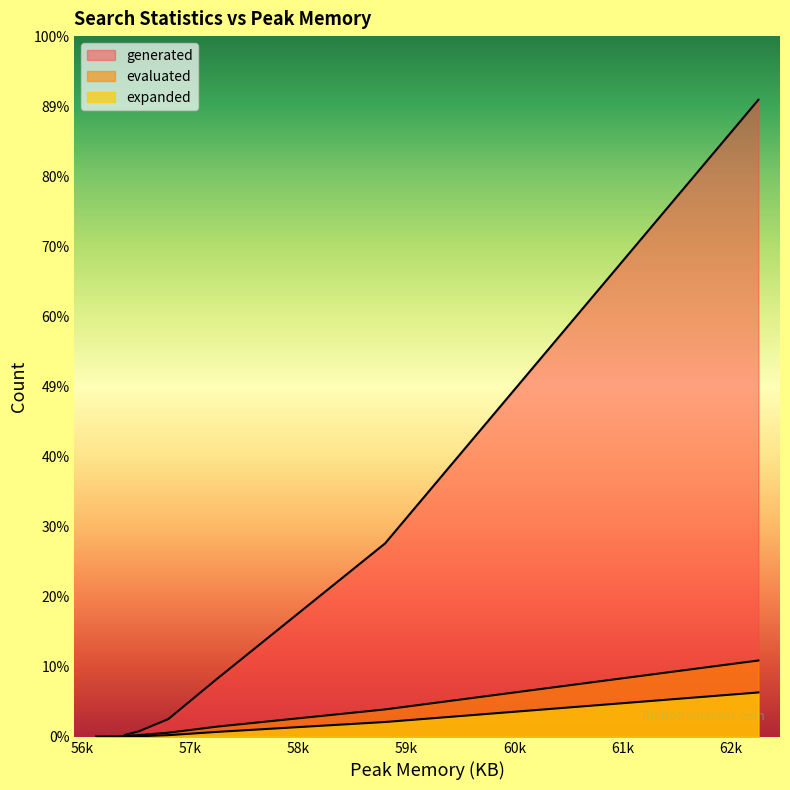

What is the difference between the evaluated values at 56524 and 58800?

32257